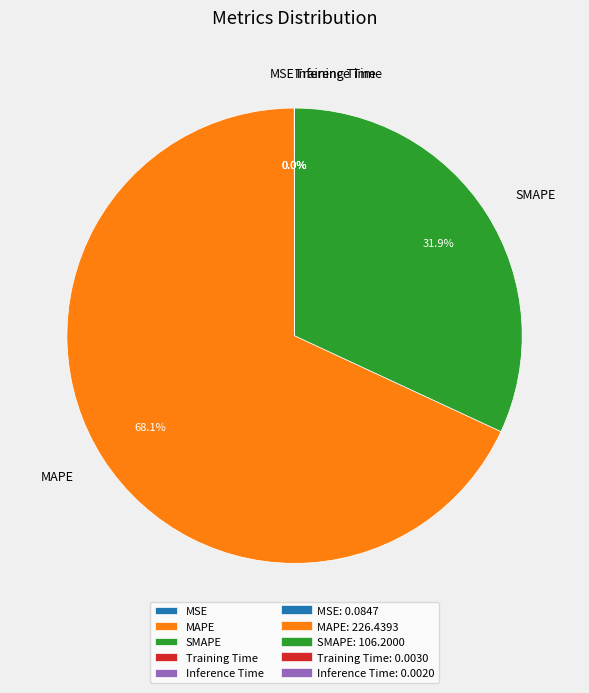

Is there a majority slice in this chart?

Yes